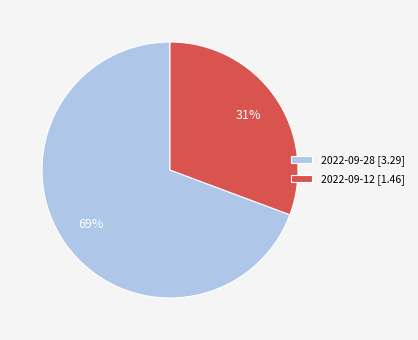

To the nearest percent, what is the average slice percentage?

50%